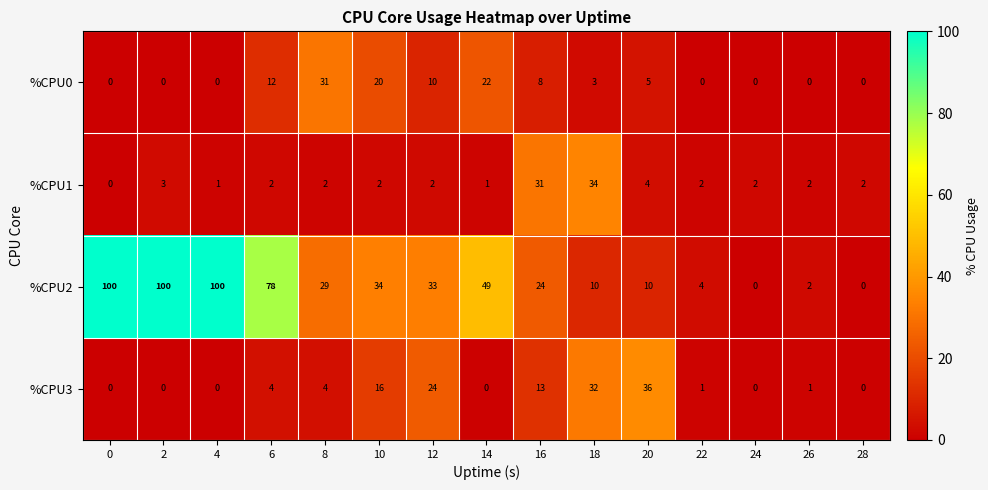

Which series has the largest range (max minus min)?

%CPU2